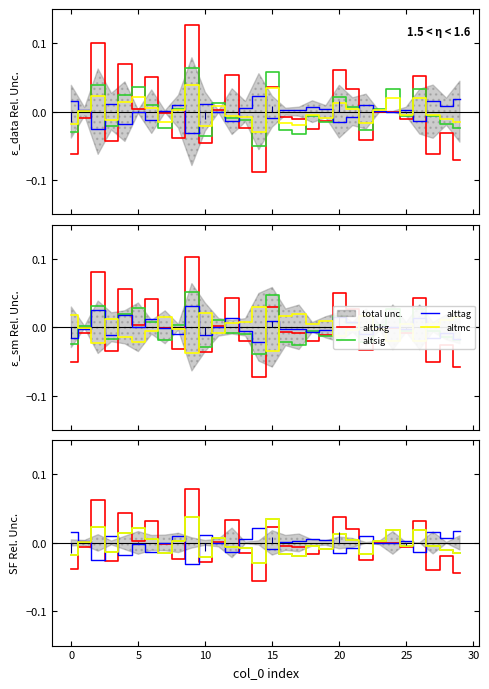

How many intersections are there between altbkg and alttag?

14